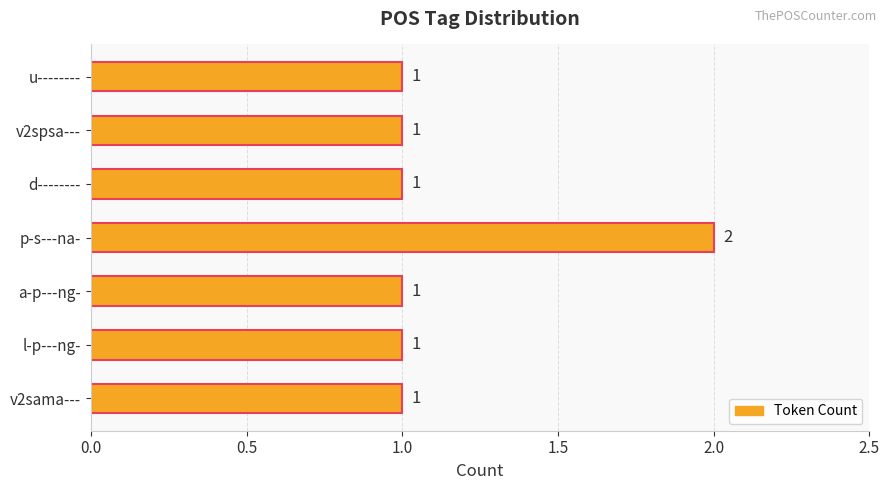

How many bars are there in total?

7